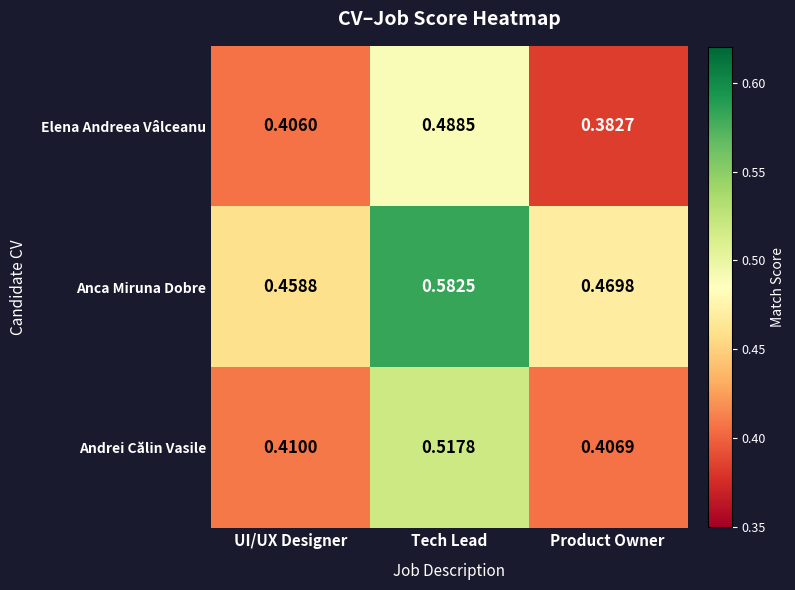

Rank the series at UI/UX Designer from lowest to highest value.

Elena Andreea Vâlceanu, Andrei Călin Vasile, Anca Miruna Dobre